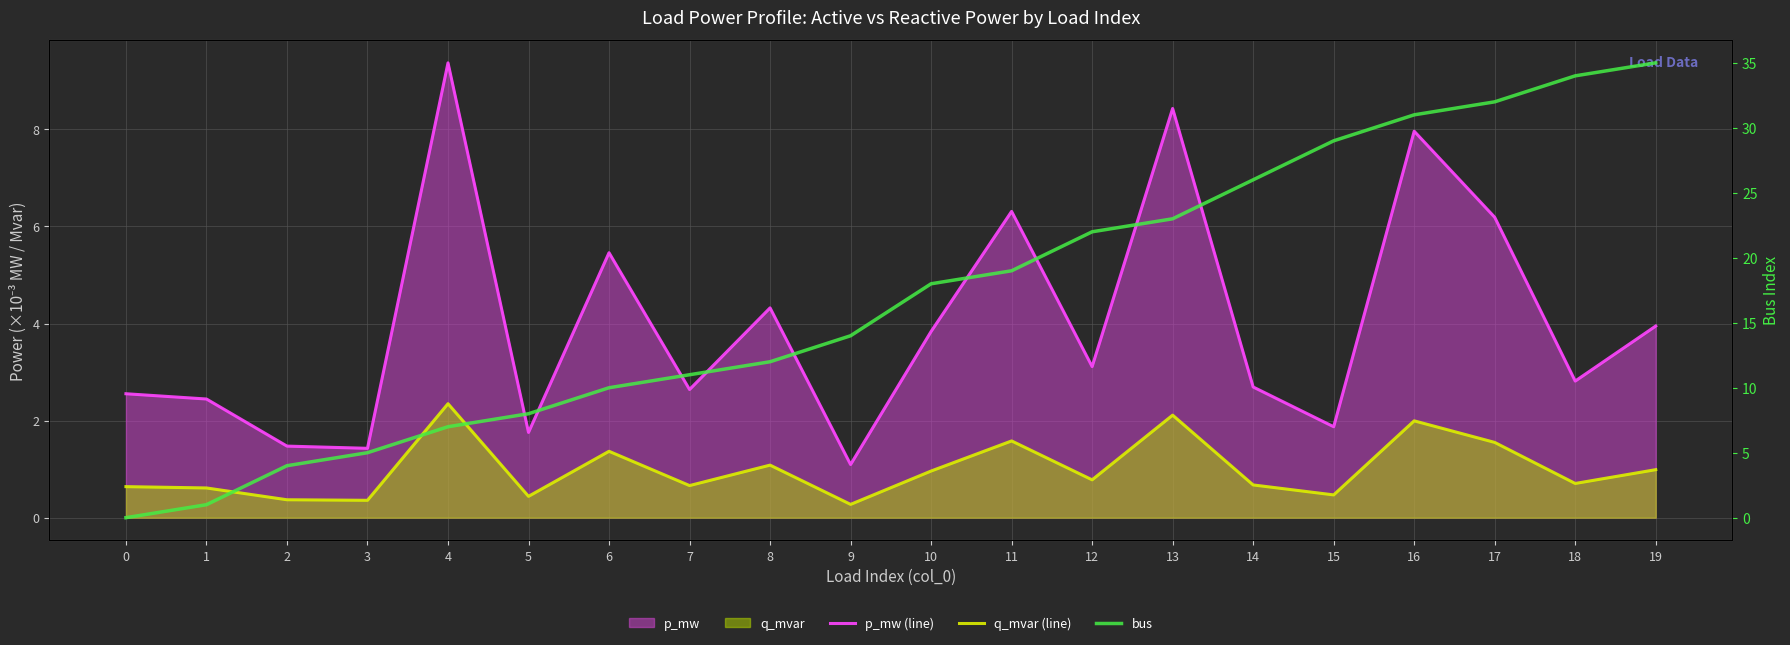

Is the value of q_mvar (line) at 10 greater than the value of bus at 12?

No